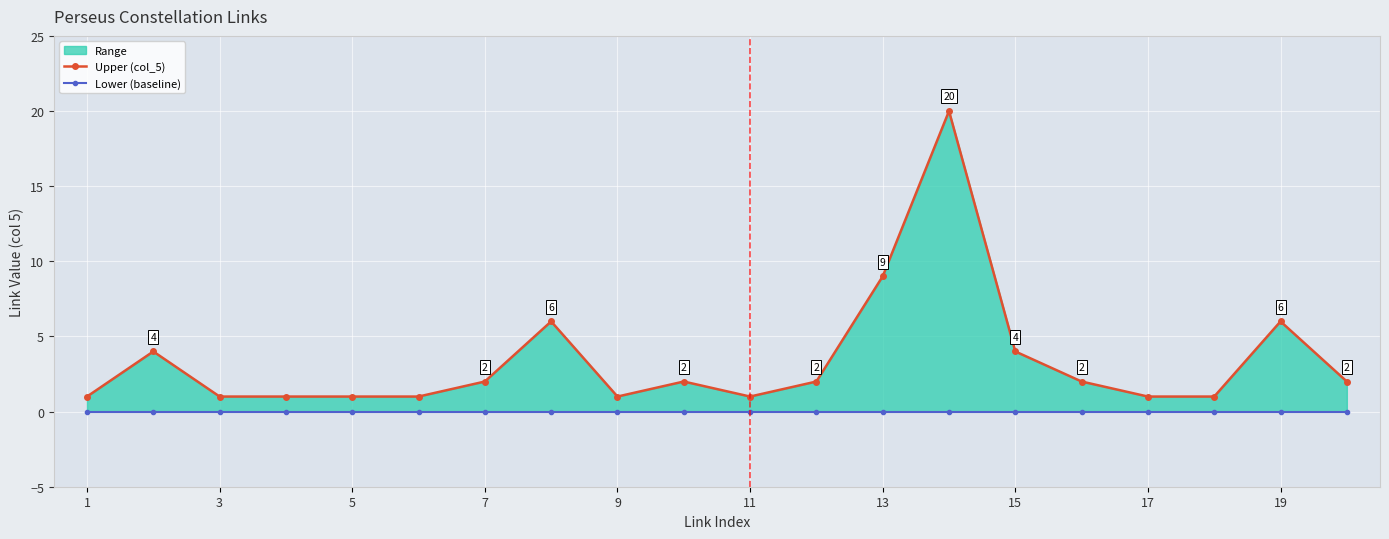

Which category has the lowest value across all series?

1